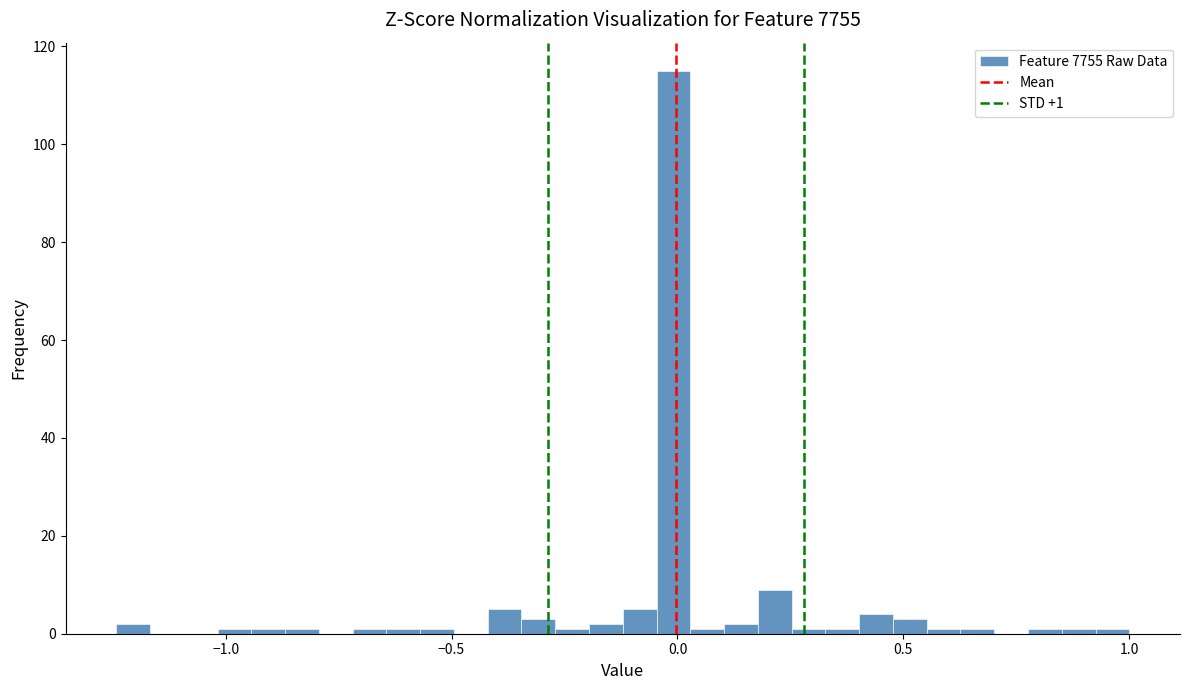

Around what value on the x-axis is the tallest bar? Give the approximate position of its centre, as read against the axis.

0.00